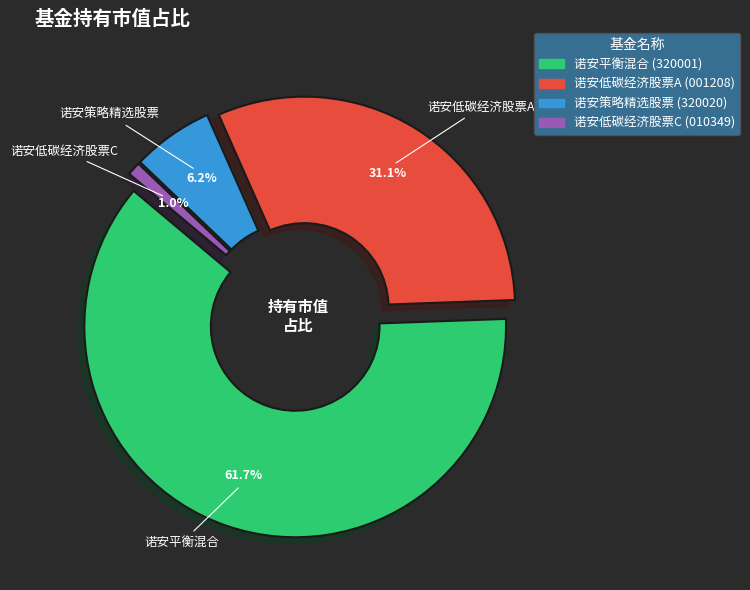

Which category accounts for the majority?

诺安平衡混合